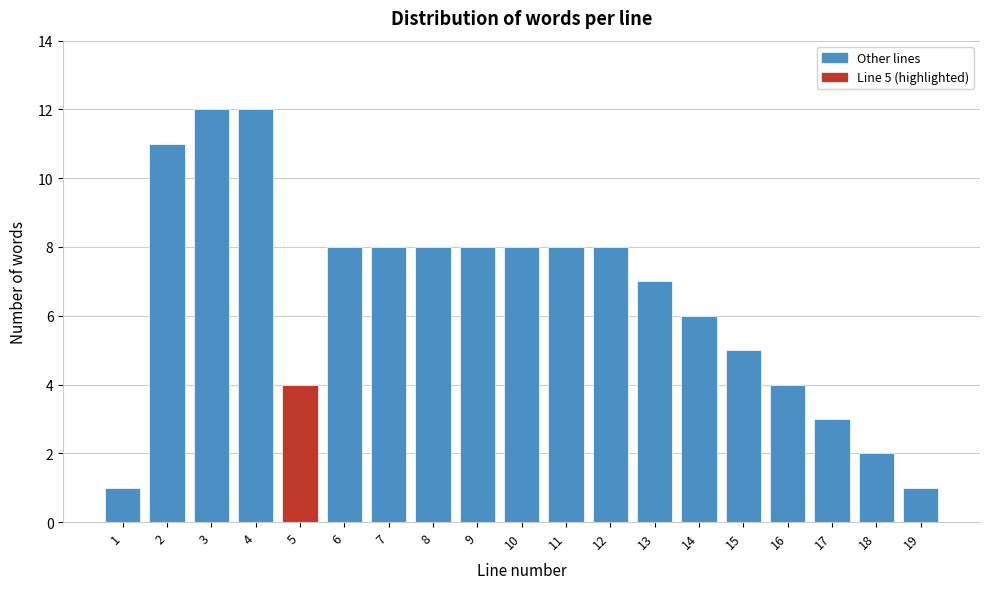

Reading left to right, extract all data points from this chart.

1	11	12	12	4	8	8	8	8	8	8	8	7	6	5	4	3	2	1